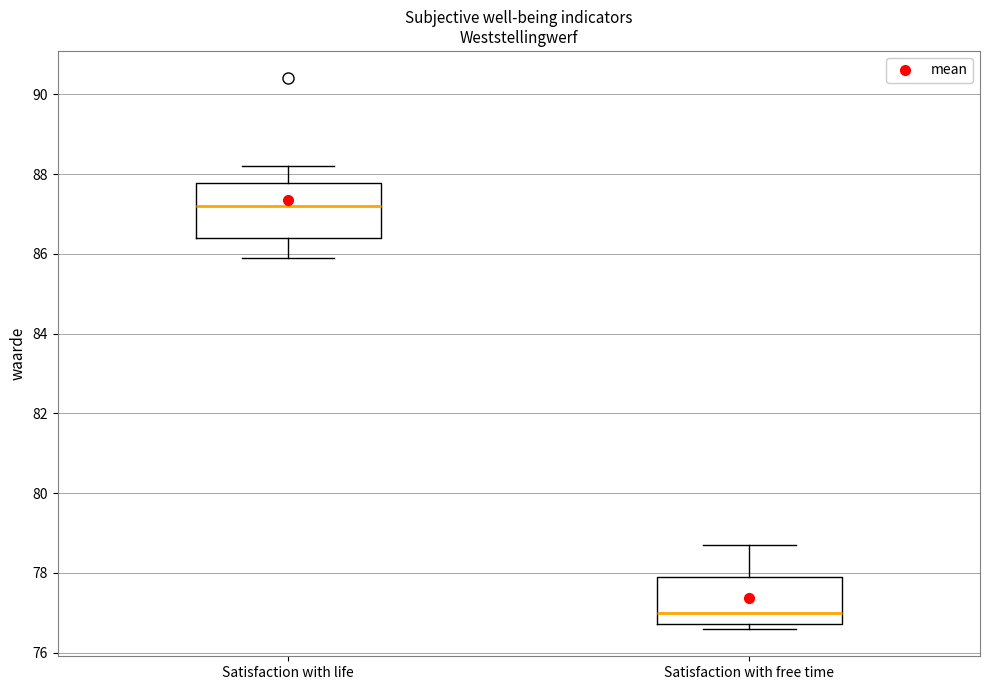

Where is the upper edge of the box for Satisfaction with free time on the y-axis? The values are not printed on the chart, so give them approximately, as read against the axis.

78.0